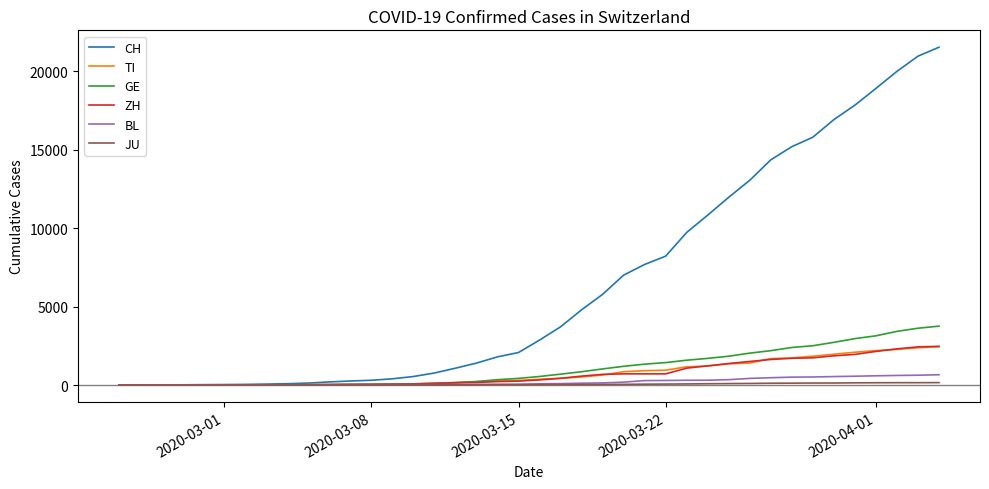

What is the average value of the BL series?

197